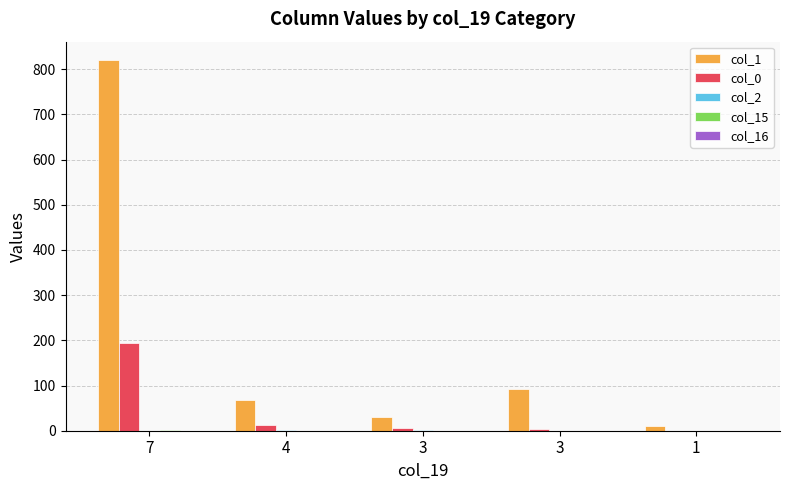

Are the bars grouped side by side (vs. stacked)?

Yes